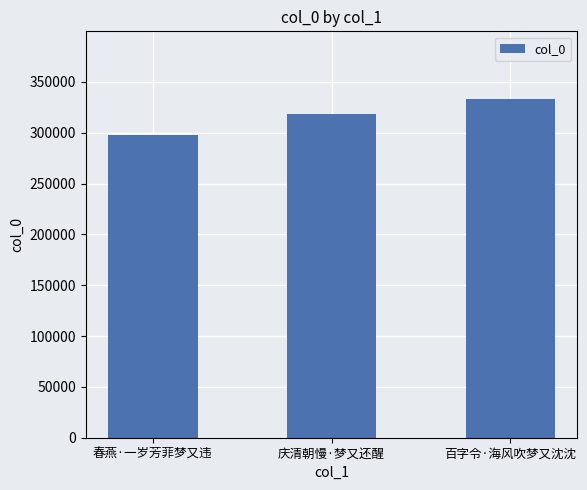

What is the maximum value shown in the chart?

333063